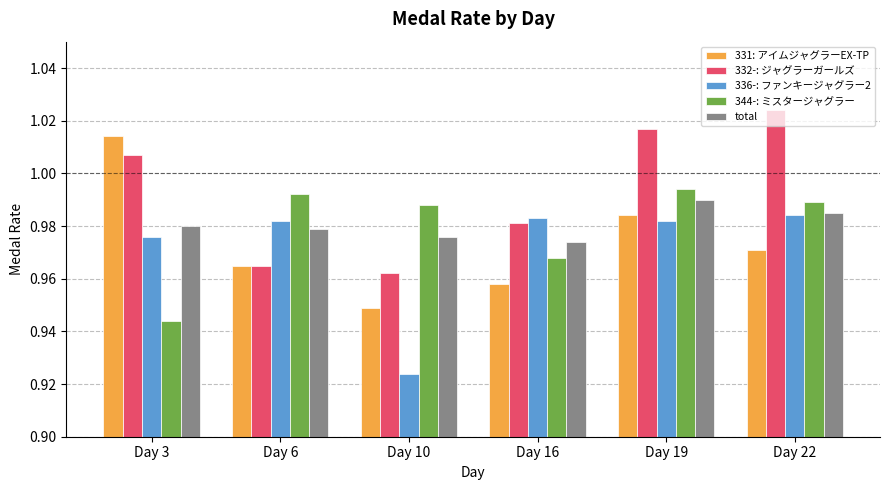

What is the sum of the total values at Day 22 and Day 16?

2.0